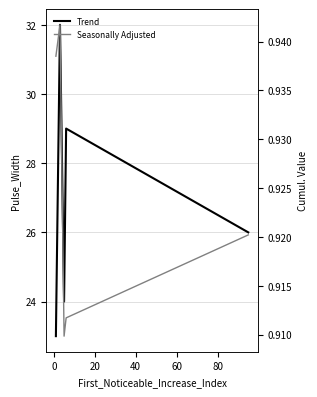

True or false: Trend has a value of 41.1 at 20.

False